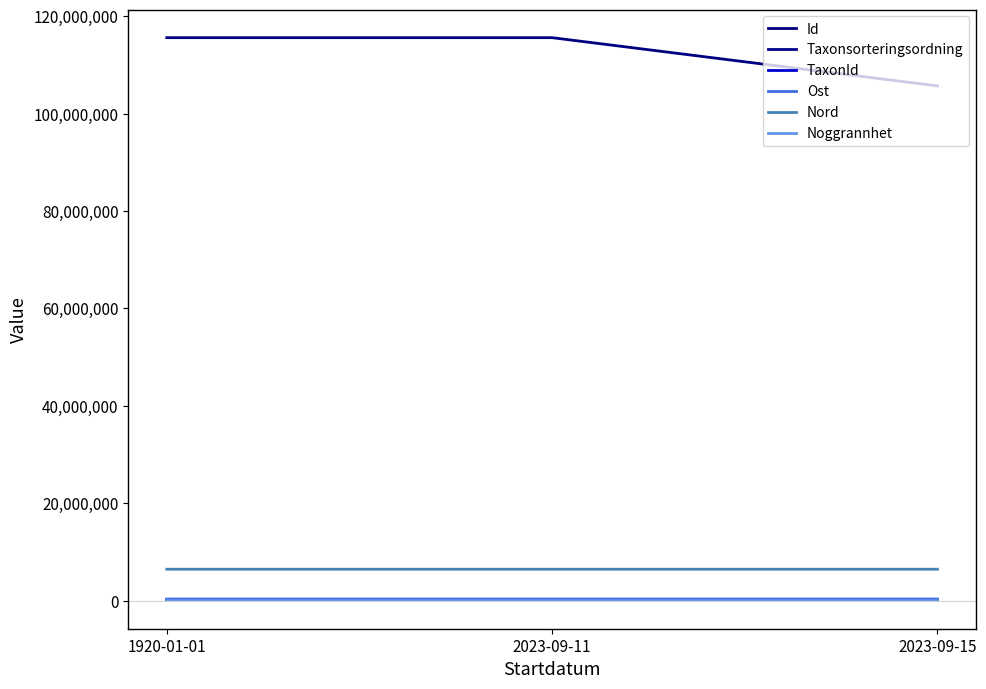

Which category has the lowest value across all series?

1920-01-01